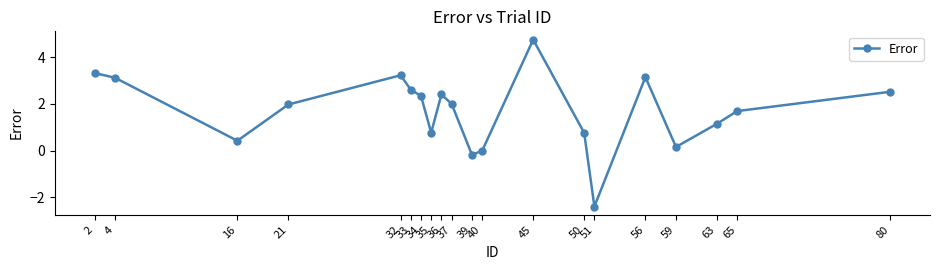

True or false: the data shows 0.7 at 56.

False